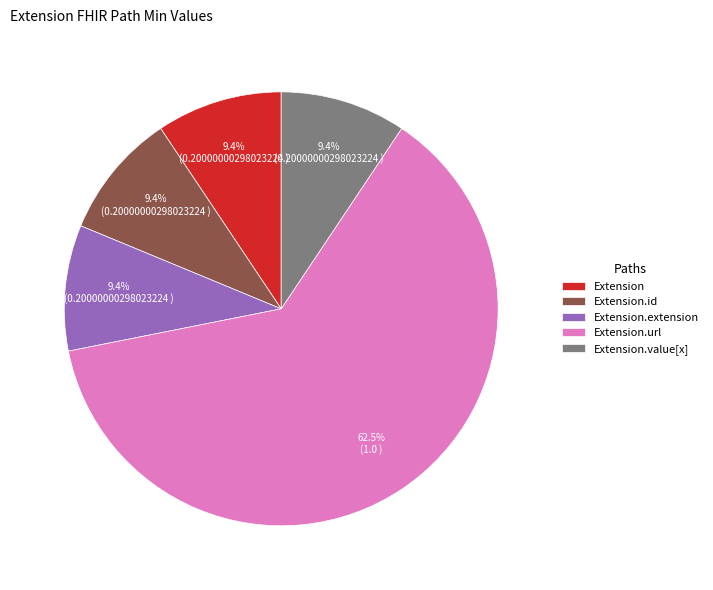

Combined, do Extension and Extension.id account for over 50%?

No